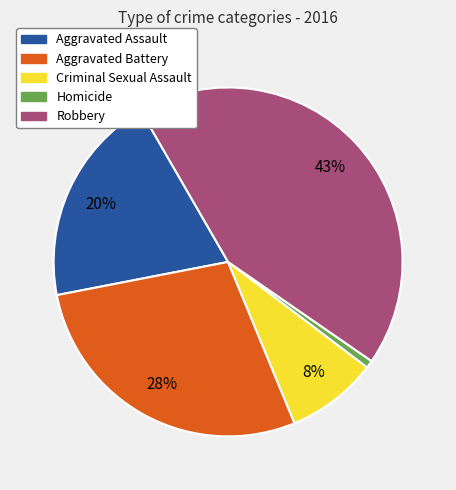

To the nearest percent, what is the difference between the largest and smallest slice percentages?

42%